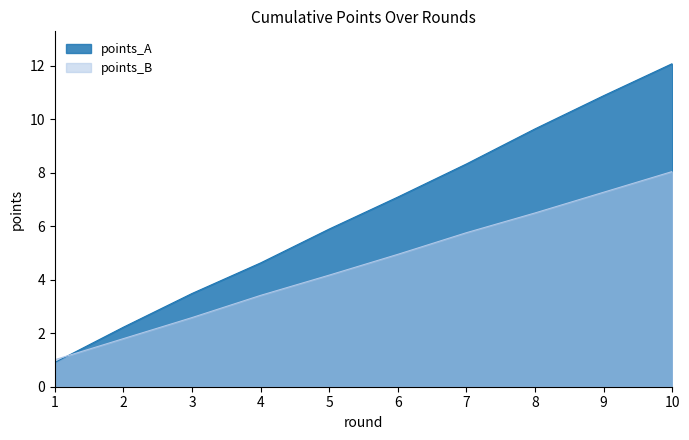

The points_B series shows 4.2 at 5. True or false?

True